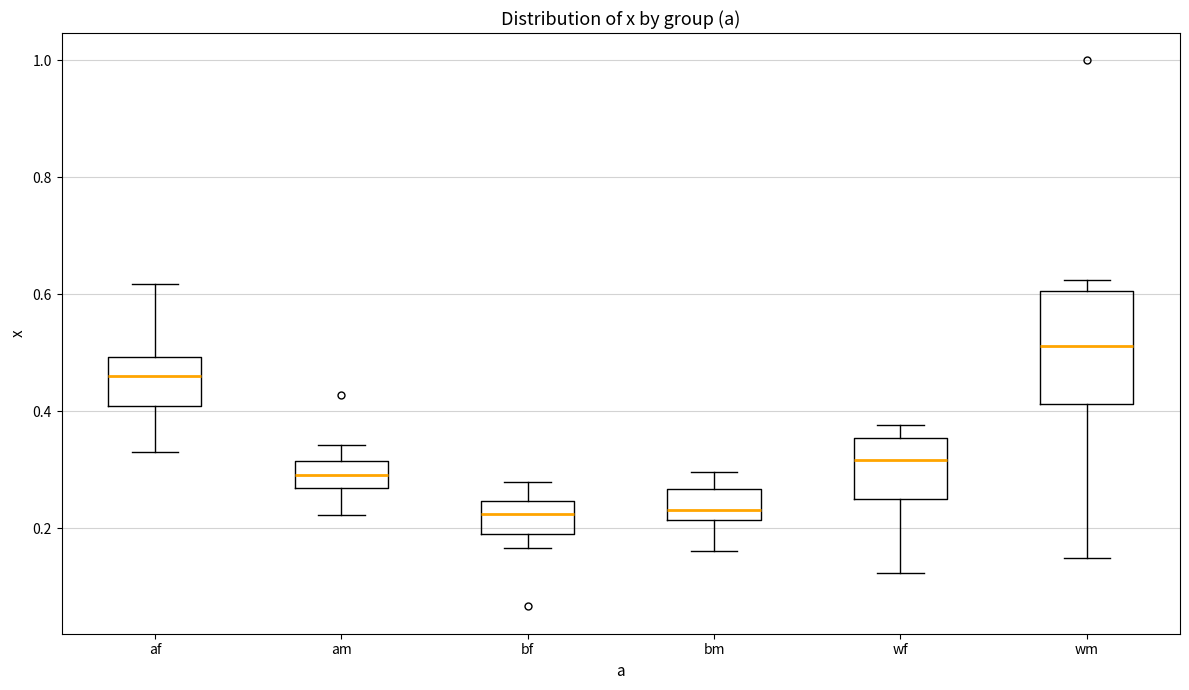

Reading left to right, transcribe this box plot: for each box, give where its median line is, the range the box spans, and where its two whiskers end, as read against the y-axis. The values are not printed on the chart, so give them approximately, as read against the axis.

af: median 0.46, box 0.40 to 0.50, whiskers 0.34 to 0.62
am: median 0.30, box 0.26 to 0.32, whiskers 0.22 to 0.34
bf: median 0.22, box 0.20 to 0.24, whiskers 0.16 to 0.28
bm: median 0.24, box 0.22 to 0.26, whiskers 0.16 to 0.30
wf: median 0.32, box 0.24 to 0.36, whiskers 0.12 to 0.38
wm: median 0.52, box 0.42 to 0.60, whiskers 0.14 to 0.62